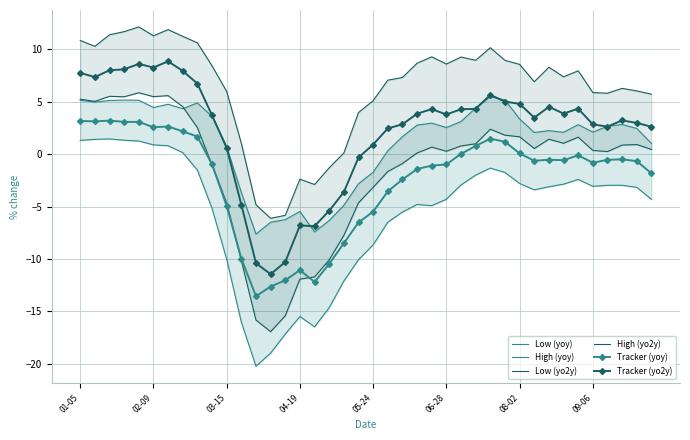

What is the lowest value of the Tracker (yoy) series?

-13.6